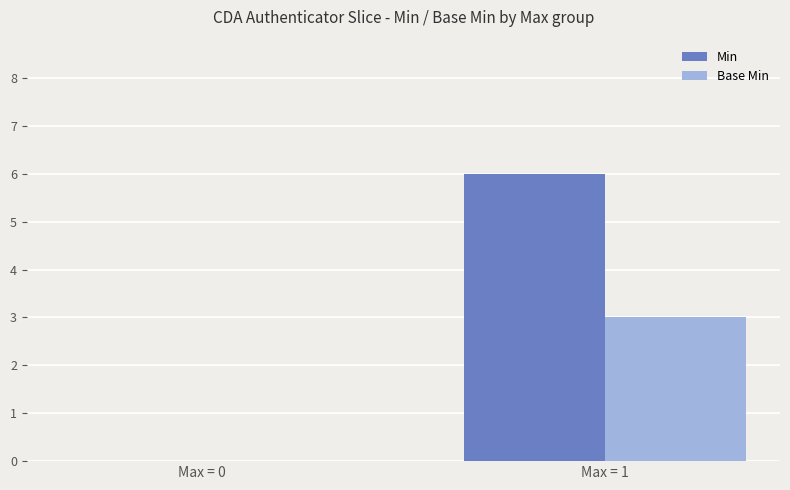

Reading right to left, extract all data points from this chart.

Min: Max = 1=6	Max = 0=0
Base Min: Max = 1=3	Max = 0=0